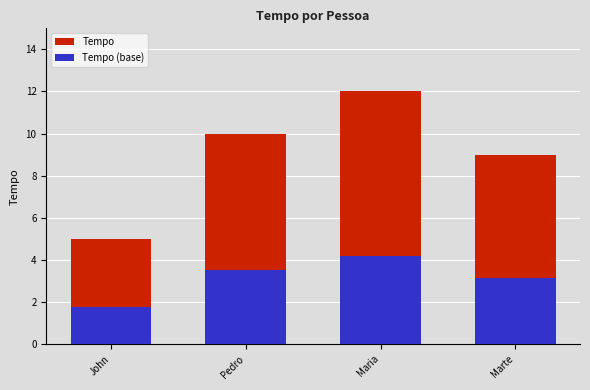

What is the minimum value shown in the chart?

1.8